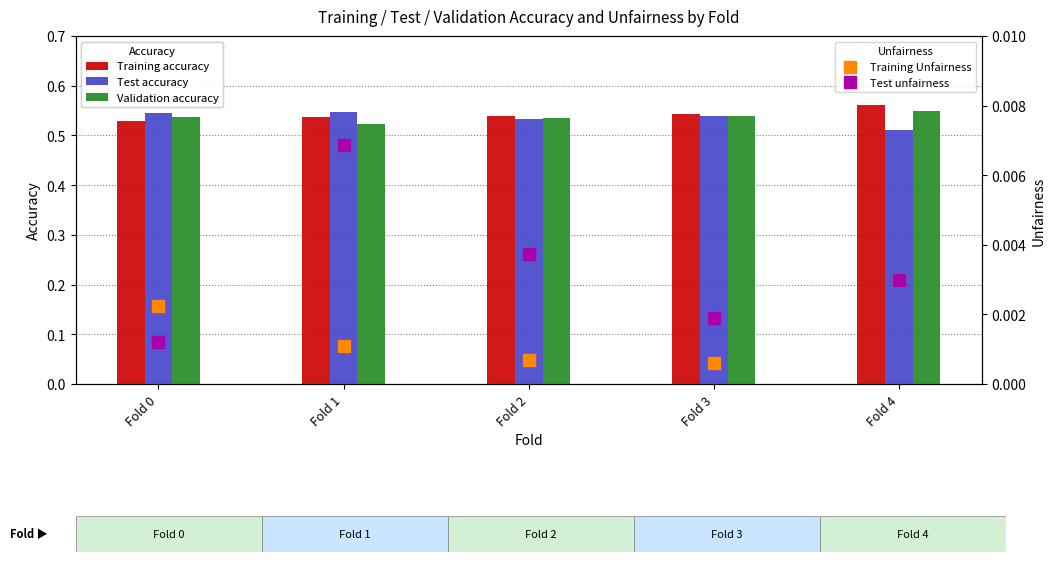

True or false: Test accuracy has a value of 0.7 at Fold 2.

False